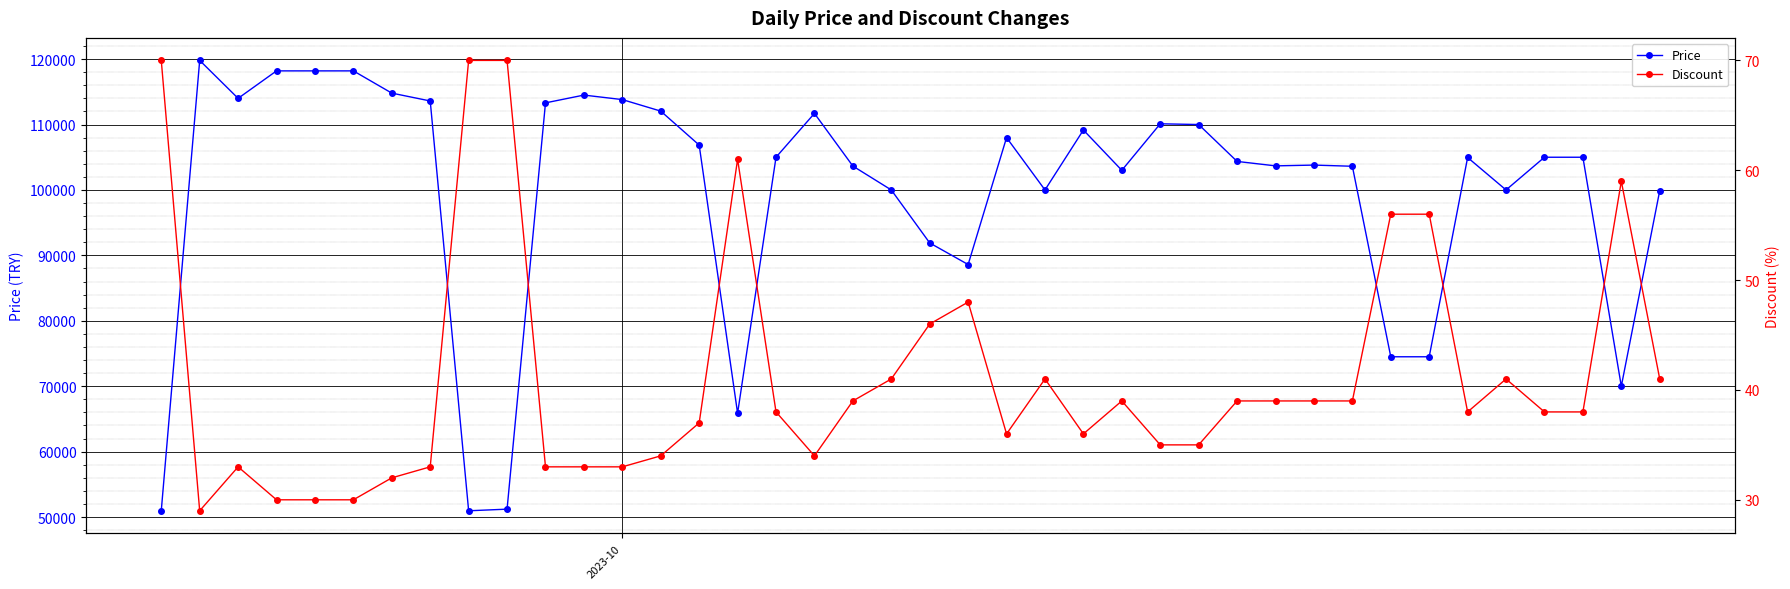

What is the minimum value for Price?

50960